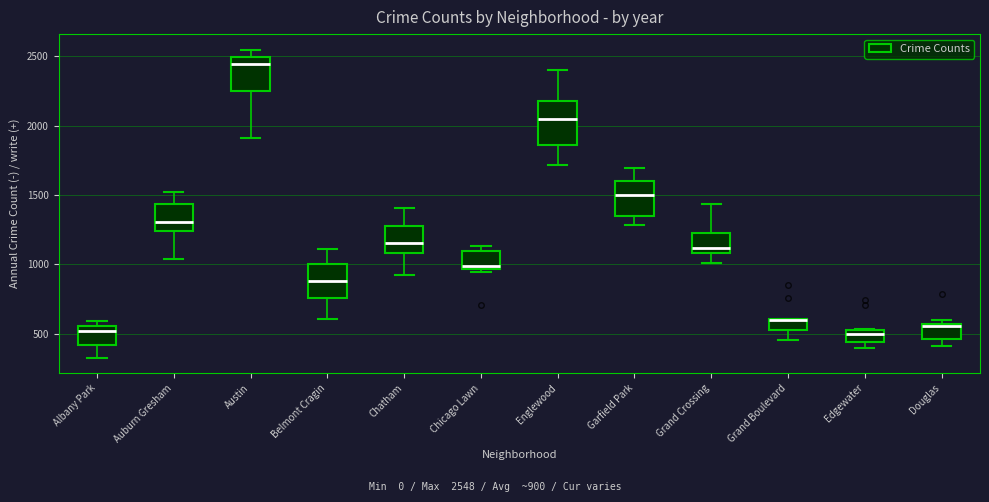

Which box is the tallest, from its lower edge to its upper edge?

Englewood